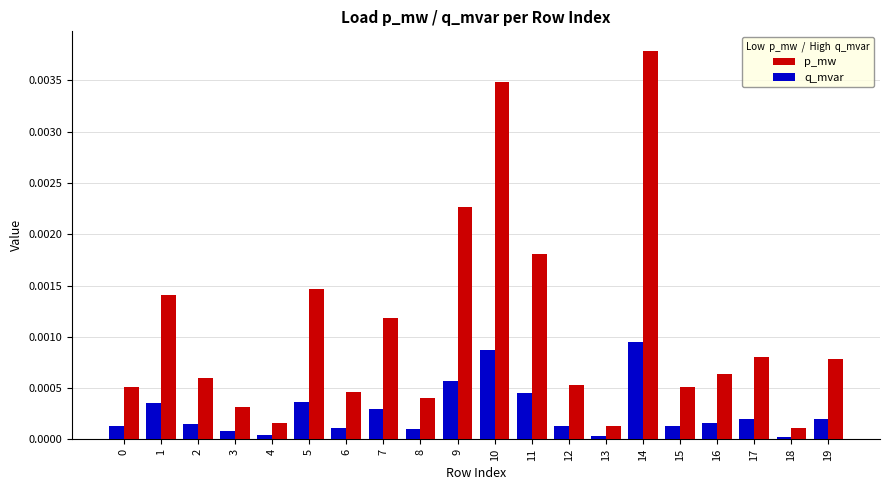

Which series has the largest range (max minus min)?

p_mw